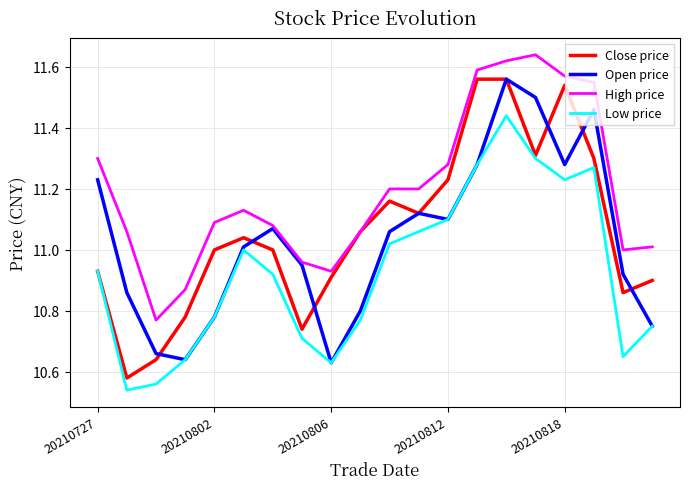

Which series has the largest range (max minus min)?

Close price